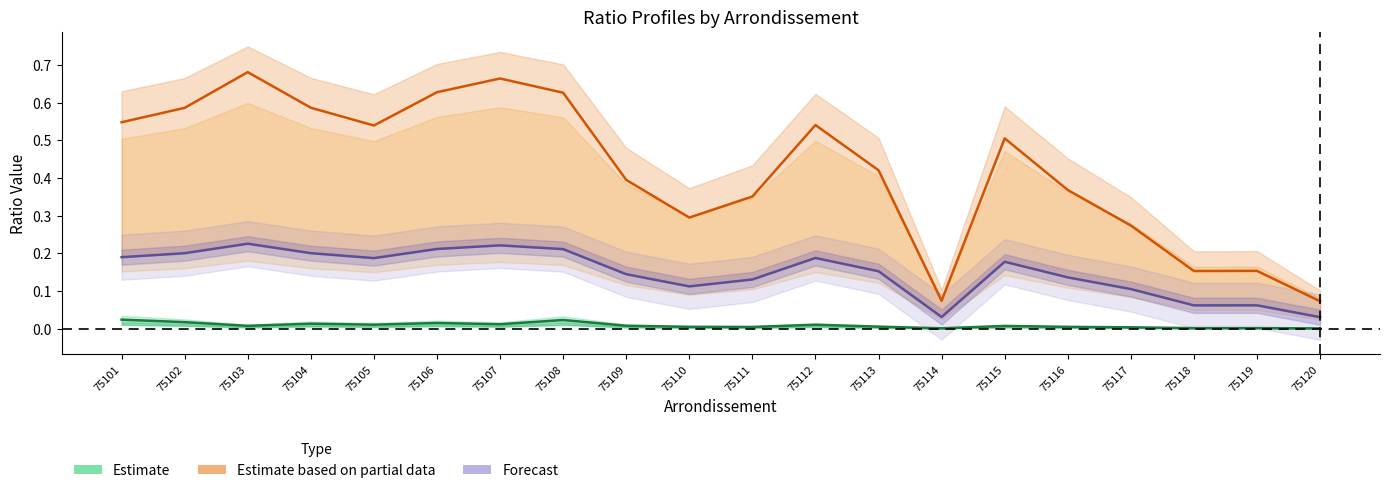

How many data points does each series have?

20